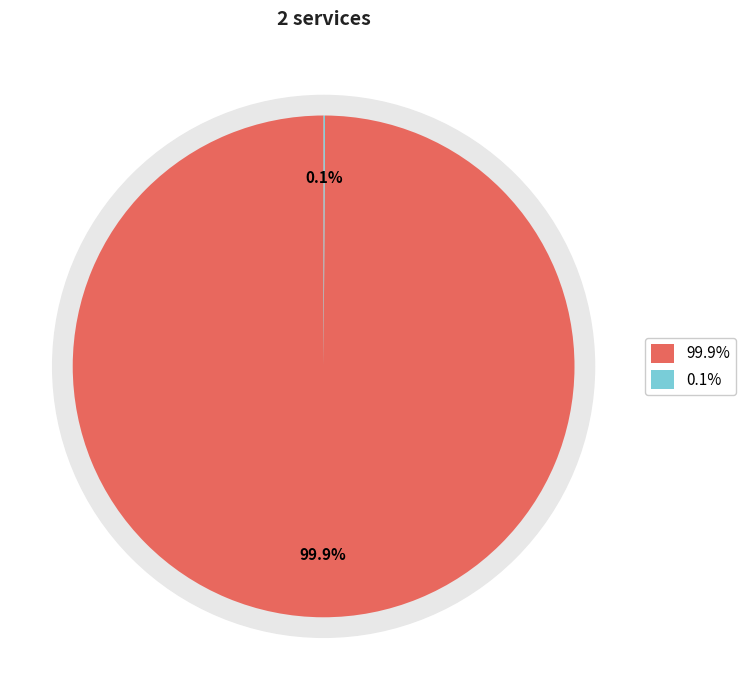

True or false: uhaul accounts for 1% of the total.

False